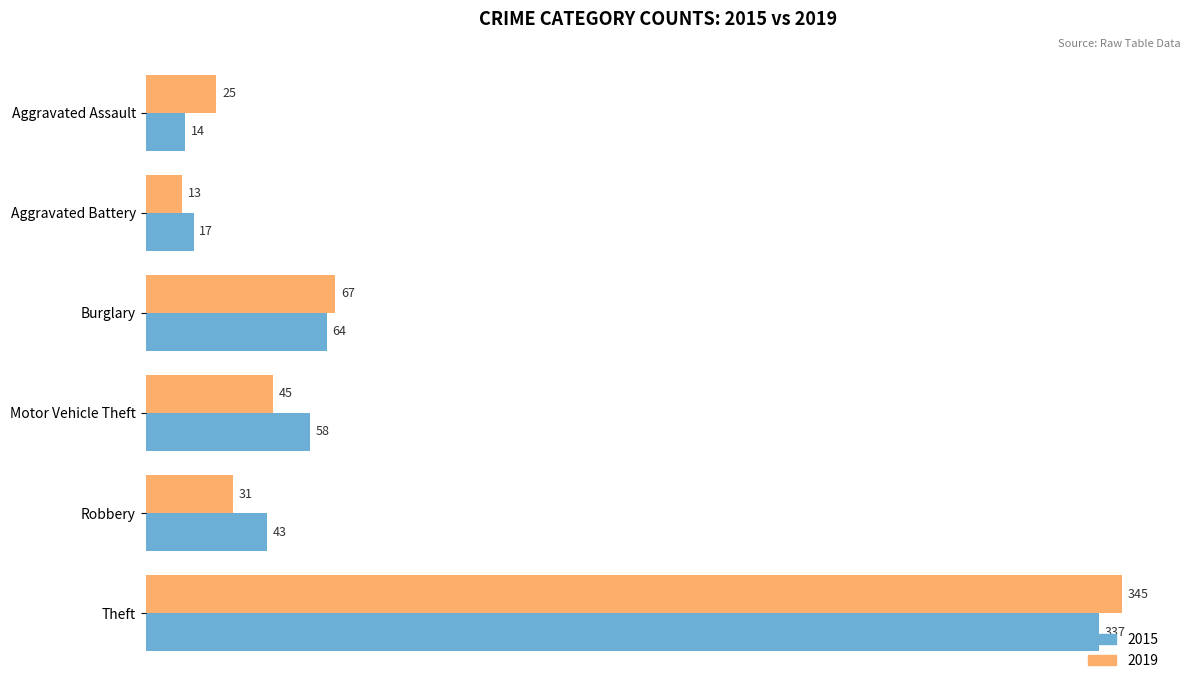

Read the 2015 value at Theft, to the nearest 10.

340